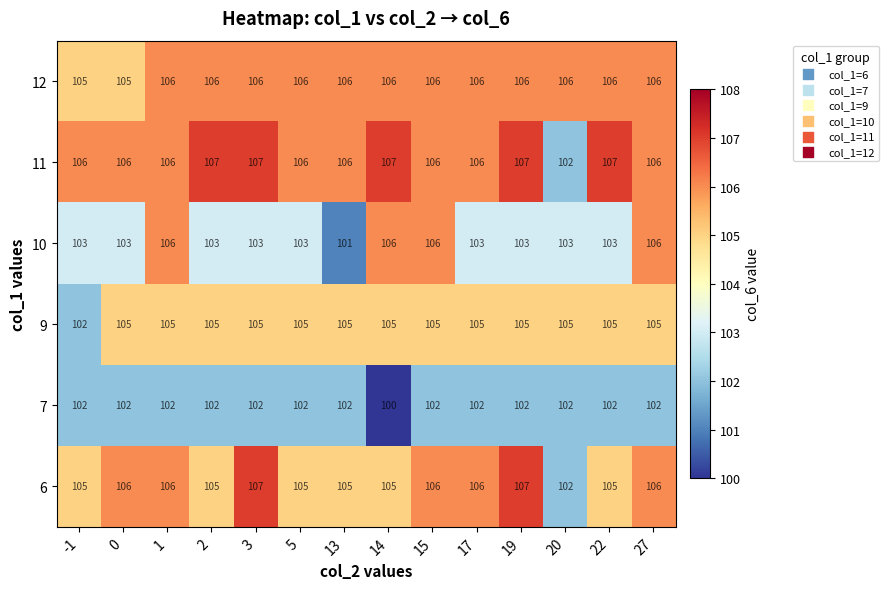

Count the 10 values in the range 103 to 106.

13